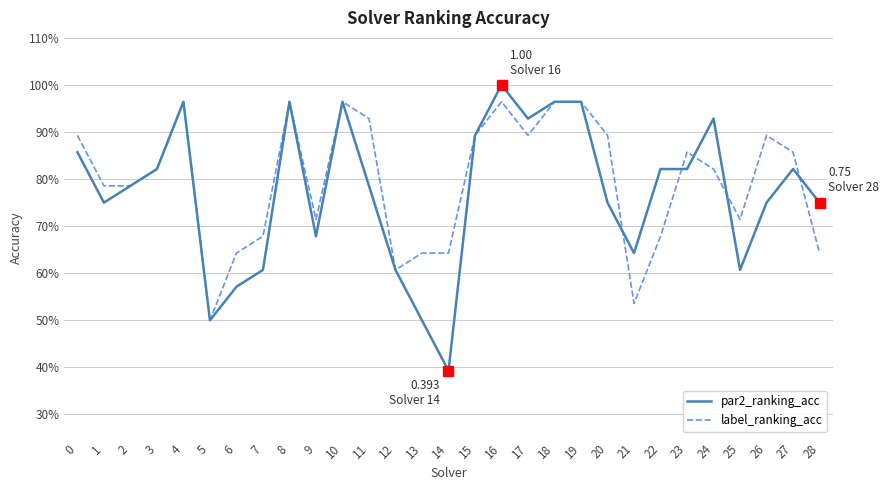

Which series has the largest range (max minus min)?

par2_ranking_acc